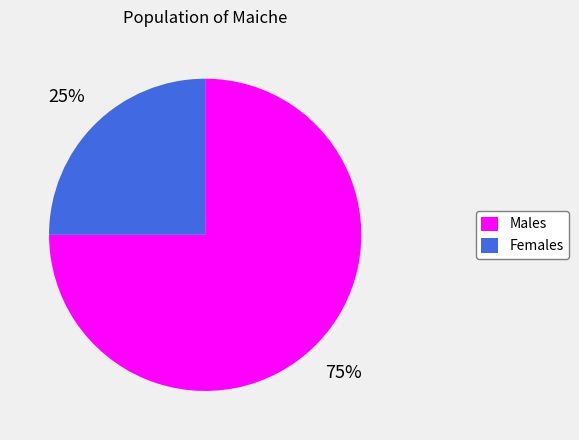

Between Males and Females, which is larger?

Males